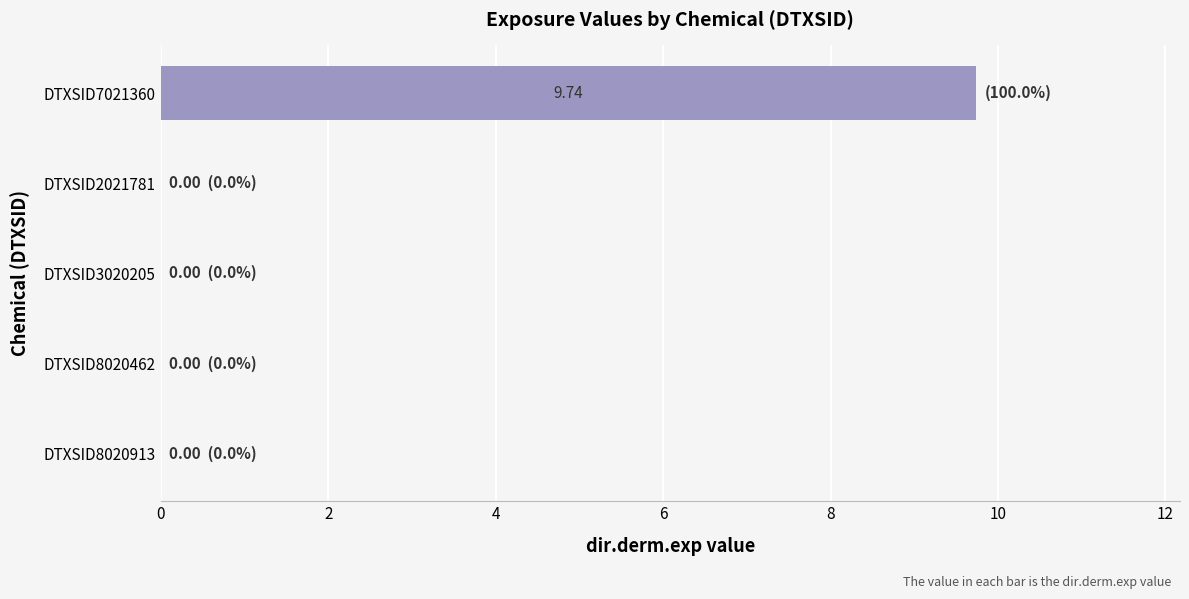

What is the average value?

1.9